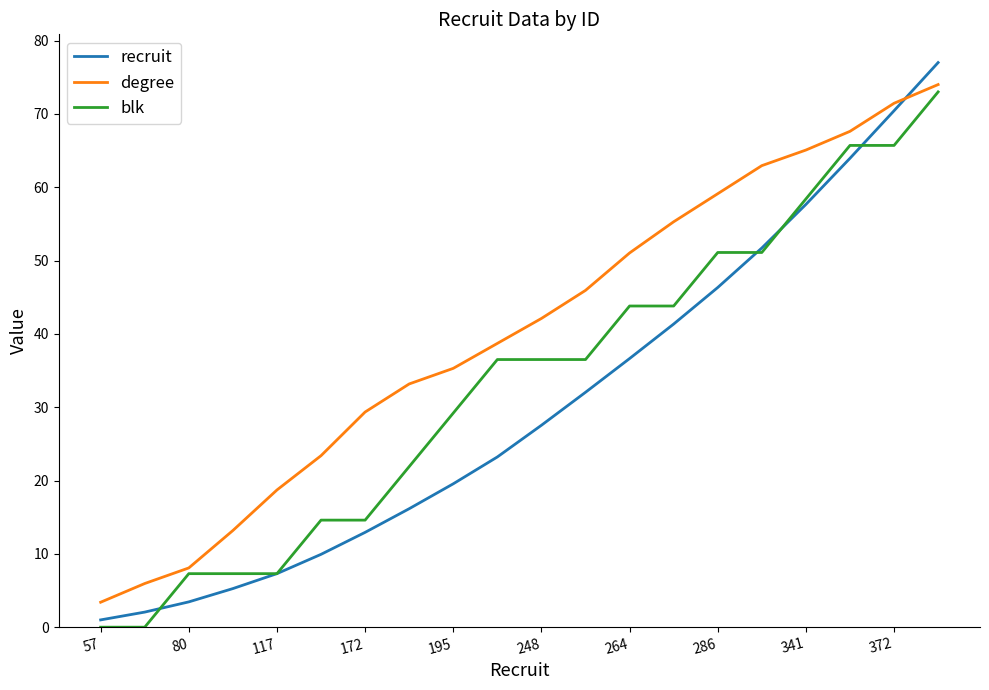

Which series has the largest total across all categories?

degree